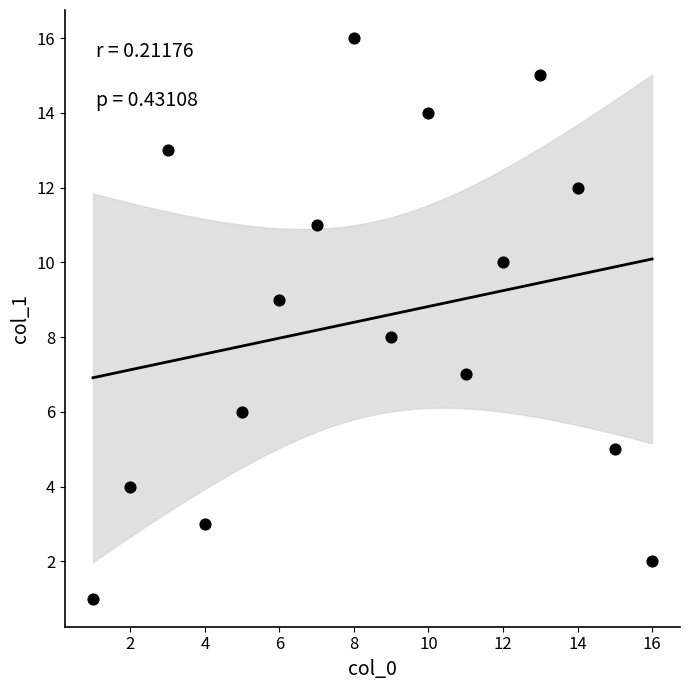

What is the range of Y values (max minus min)?

15